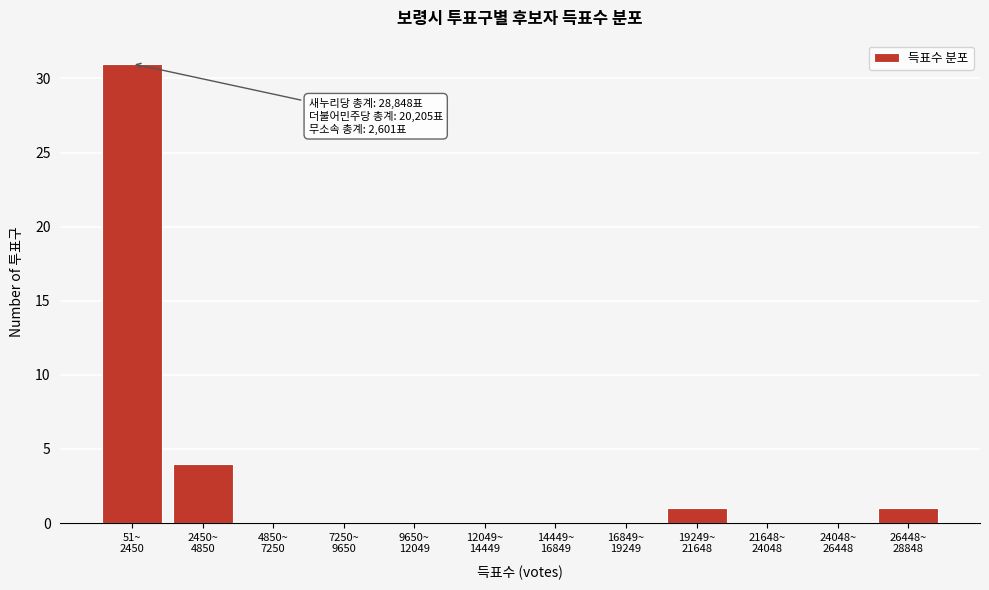

What is the sum of all values?

37